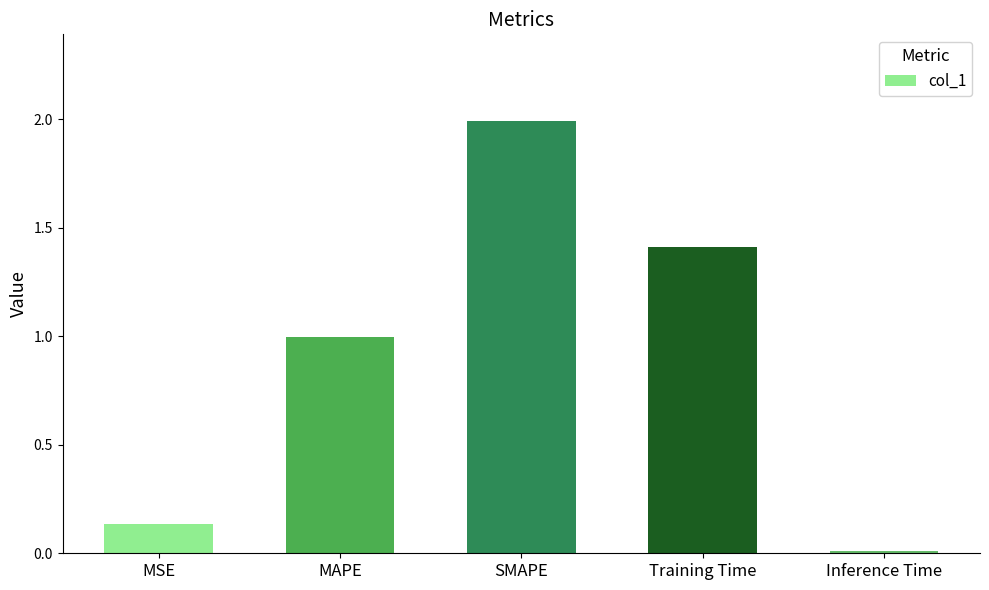

How many bars are there in total?

5